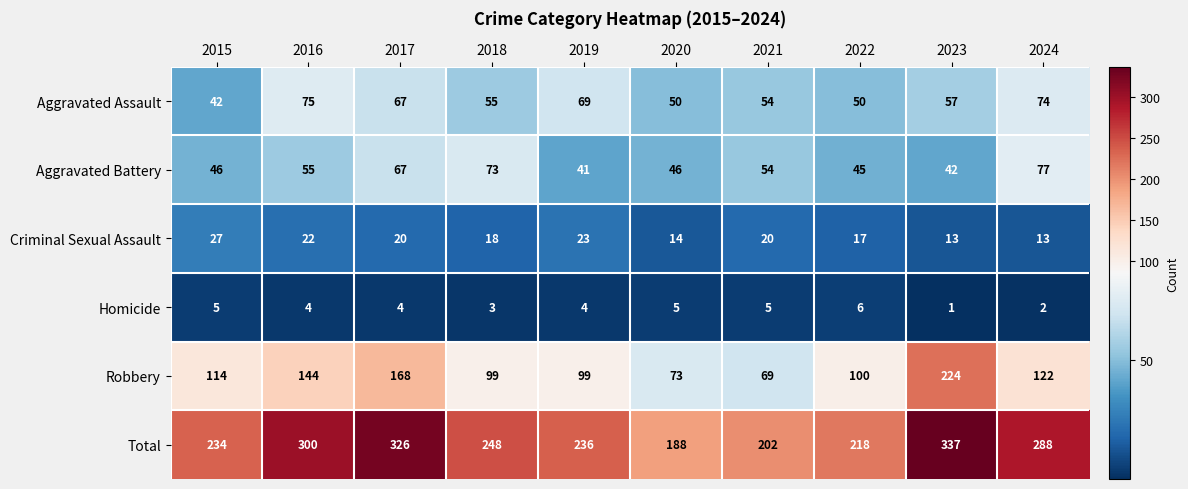

What is the sum of all Robbery values?

1212